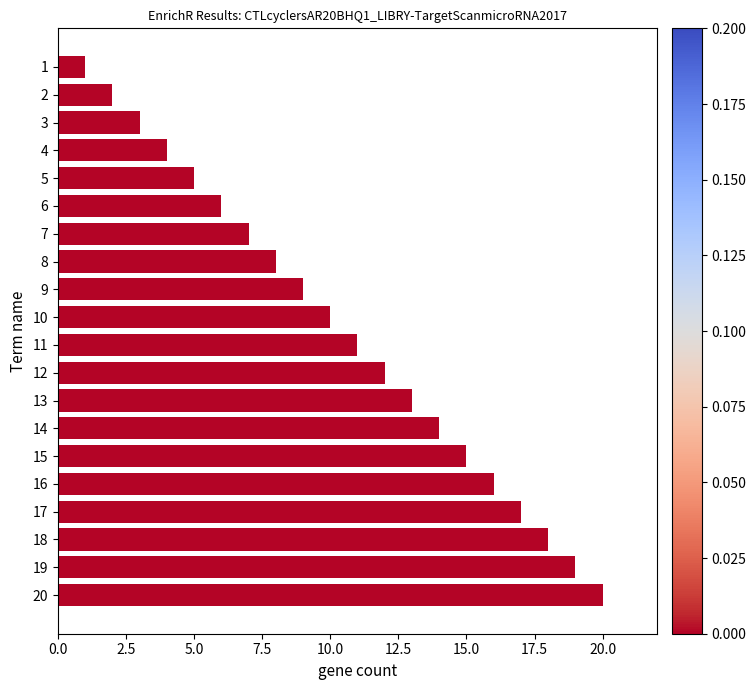

True or false: the data shows 17 at 17.

True